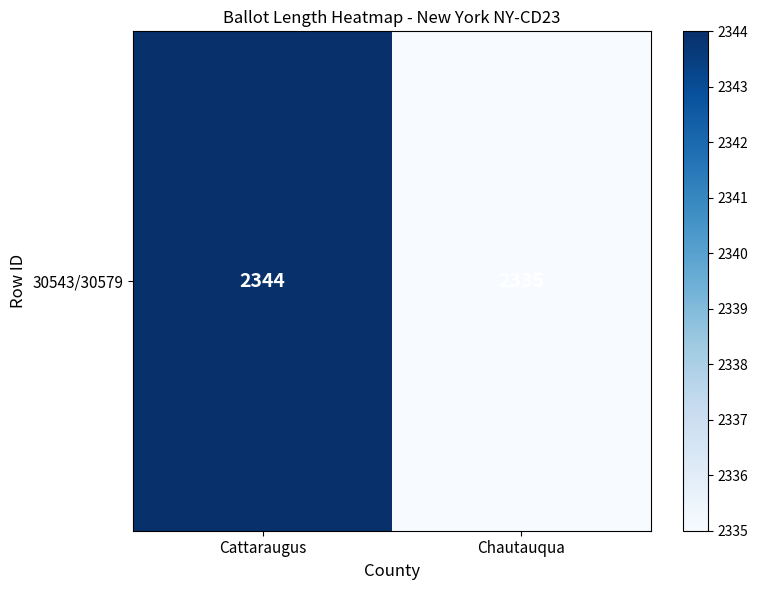

What is the ratio of the value at Chautauqua to the value at Cattaraugus?

1.0